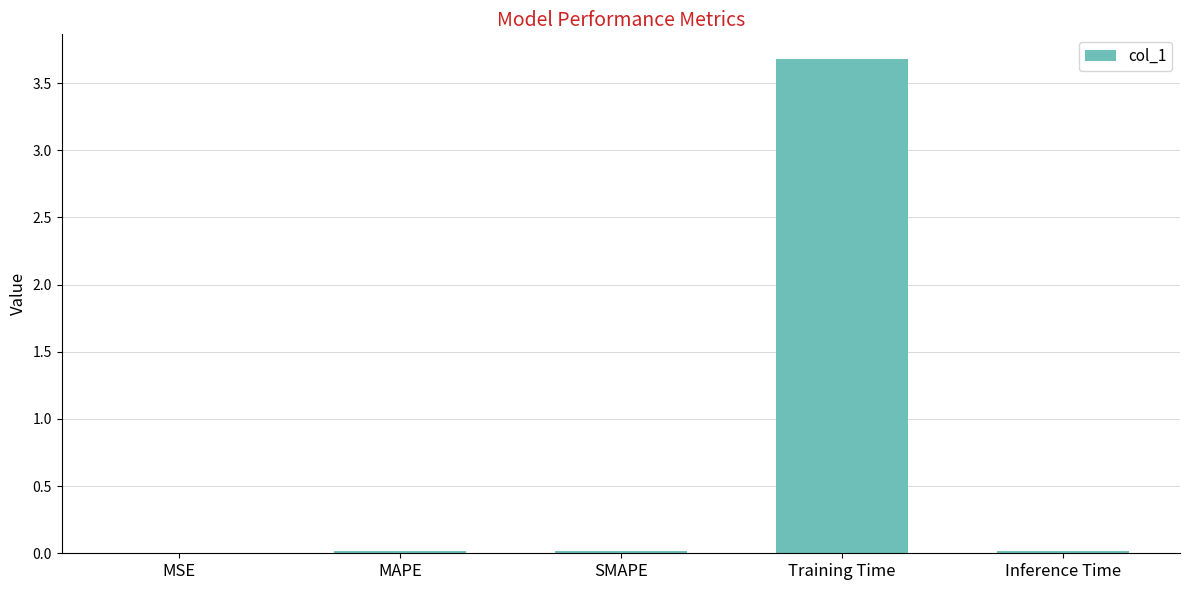

Read the value at Training Time.

3.7